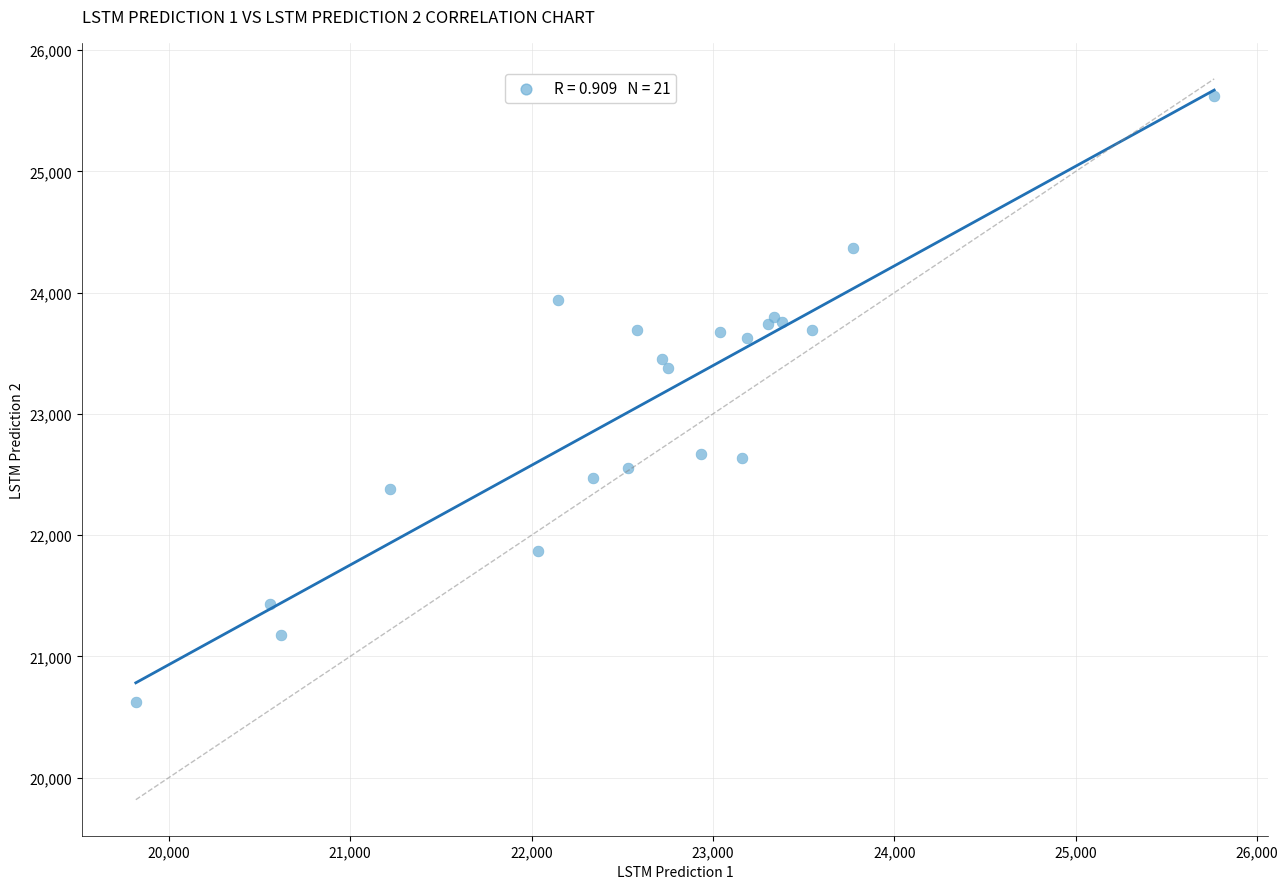

What Y value in the scatter plot is closest to 23126?

23382.5